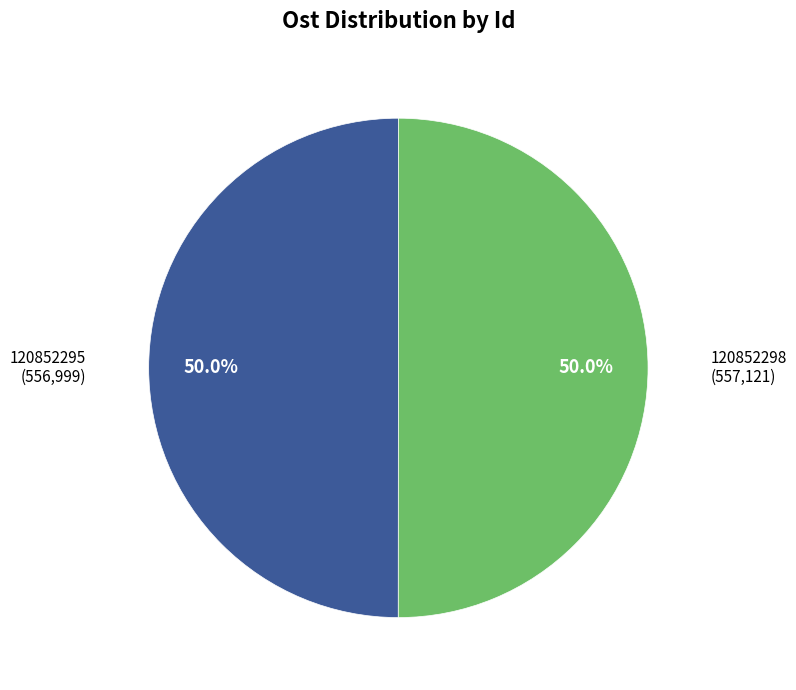

Do 120852298 and 120852295 together represent more than half of the pie?

Yes